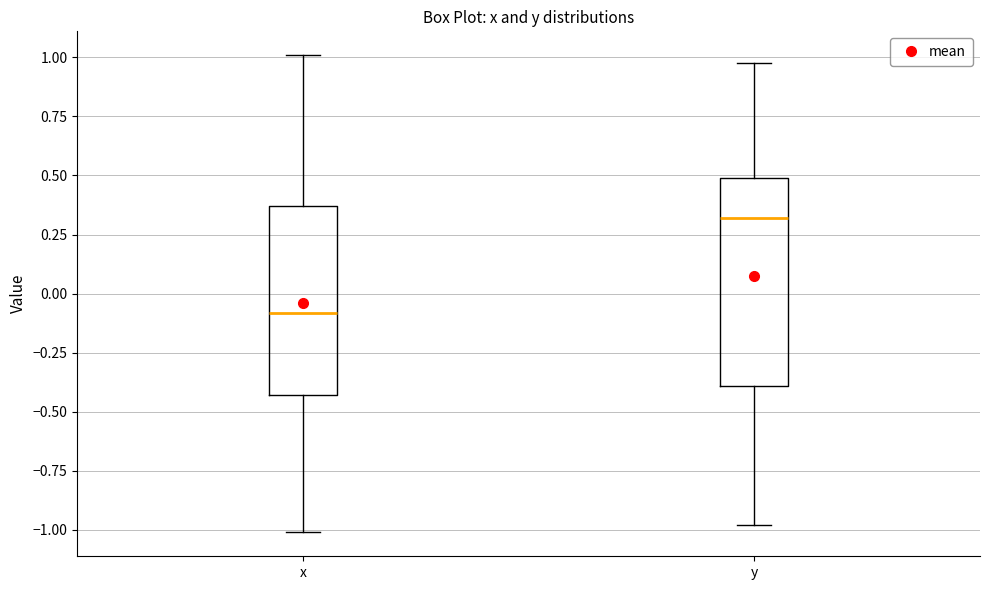

Where does the median line of the box for y sit on the y-axis? The values are not printed on the chart, so give them approximately, as read against the axis.

0.30